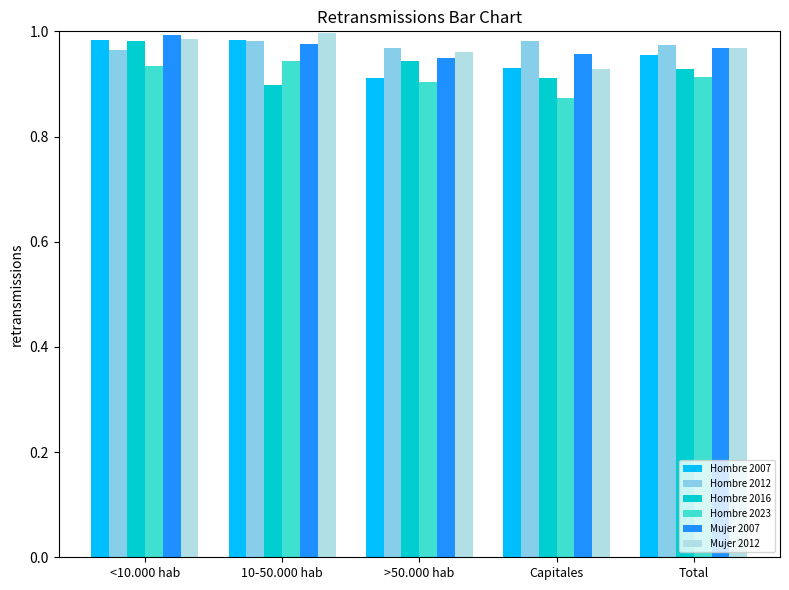

At how many categories does at least one series exceed 0?

5